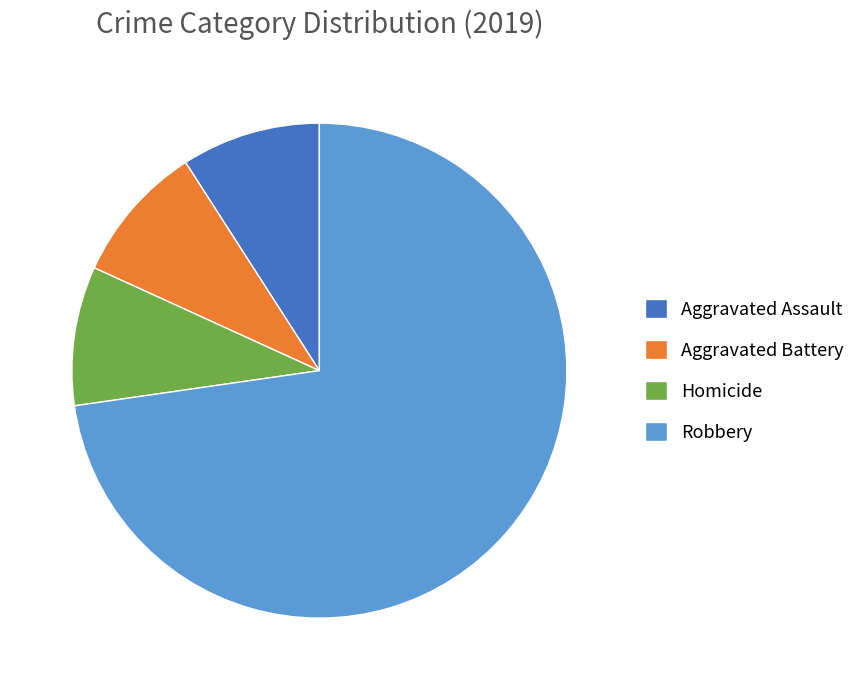

How many slices are in this pie chart?

4